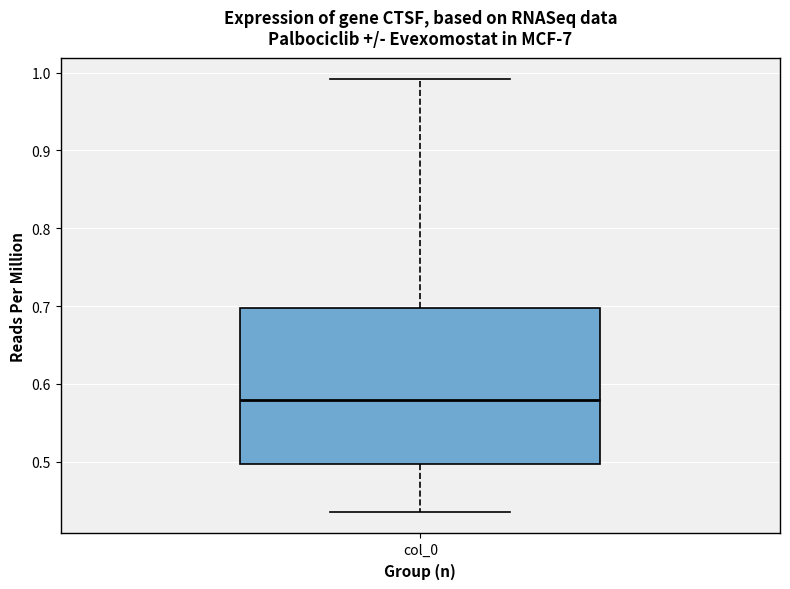

Where is the upper edge of the box for col_0 on the y-axis? The values are not printed on the chart, so give them approximately, as read against the axis.

0.70